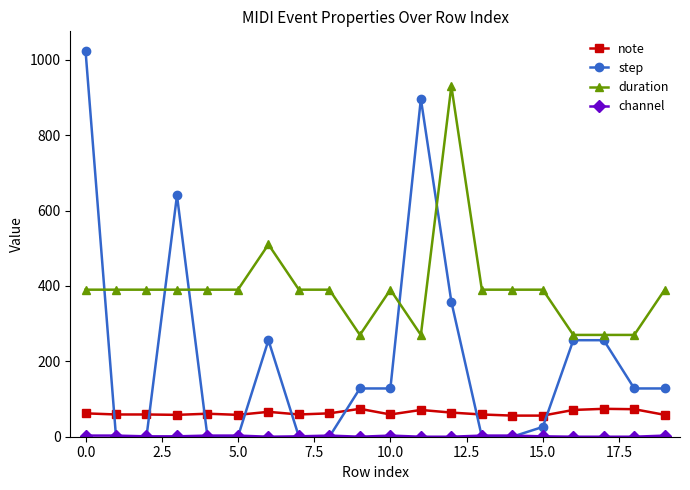

How many lines are shown in the chart?

4